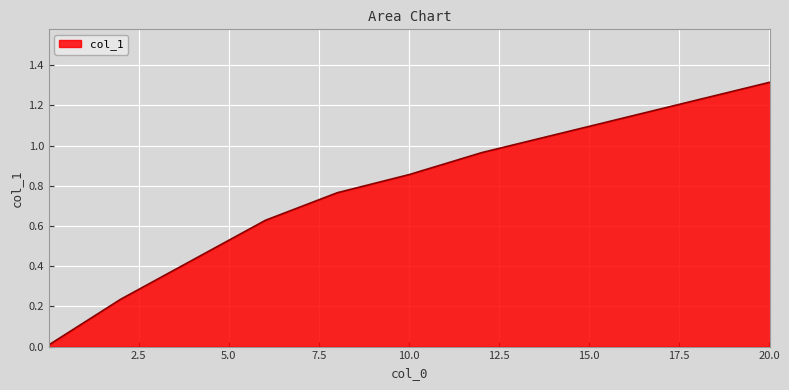

Does the chart display data point markers on the line(s)?

No